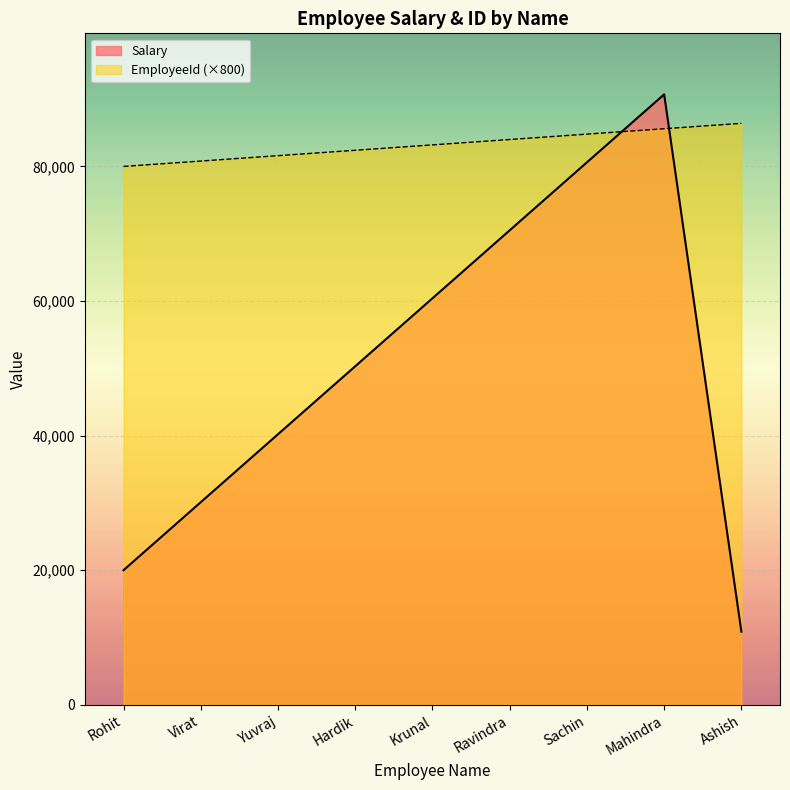

After their last crossing, which series has the higher values: Salary or EmployeeId?

EmployeeId